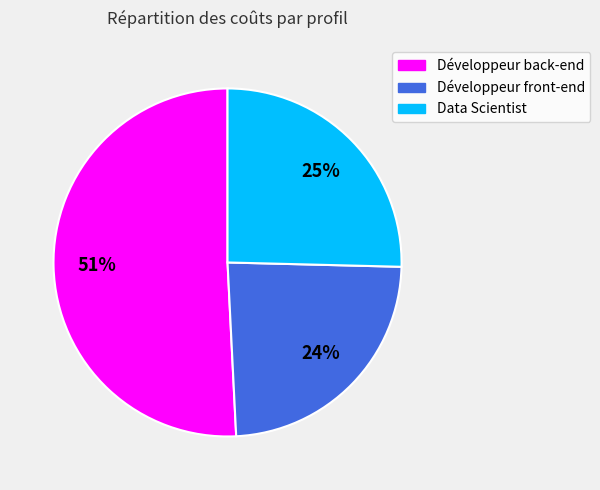

Combined, do Développeur front-end and Développeur back-end account for over 50%?

Yes